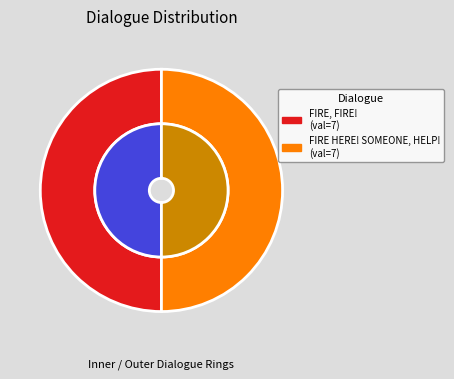

Is it true that FIRE HERE! SOMEONE, HELP! is 45% of the pie?

False